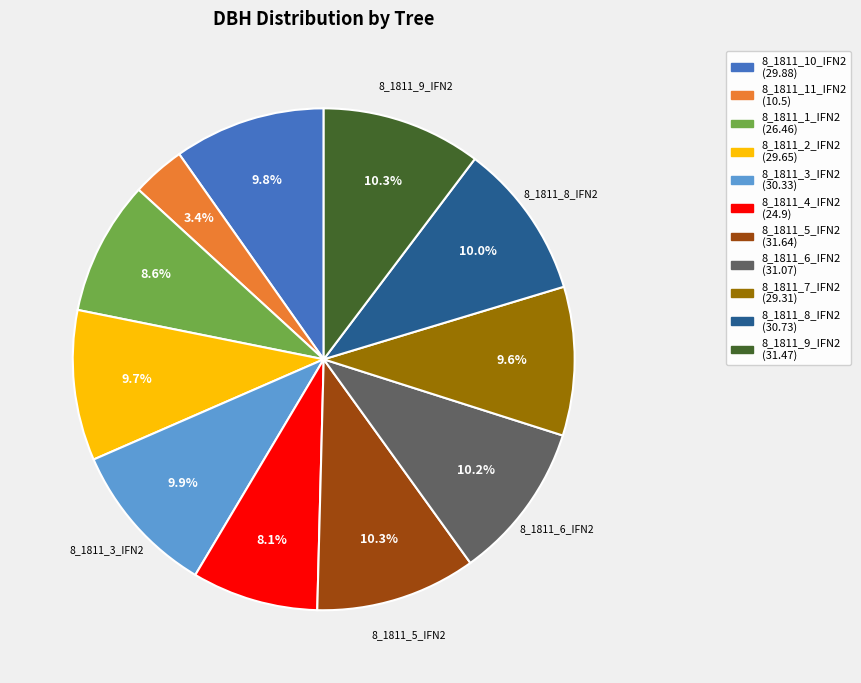

Is there a majority slice in this chart?

No